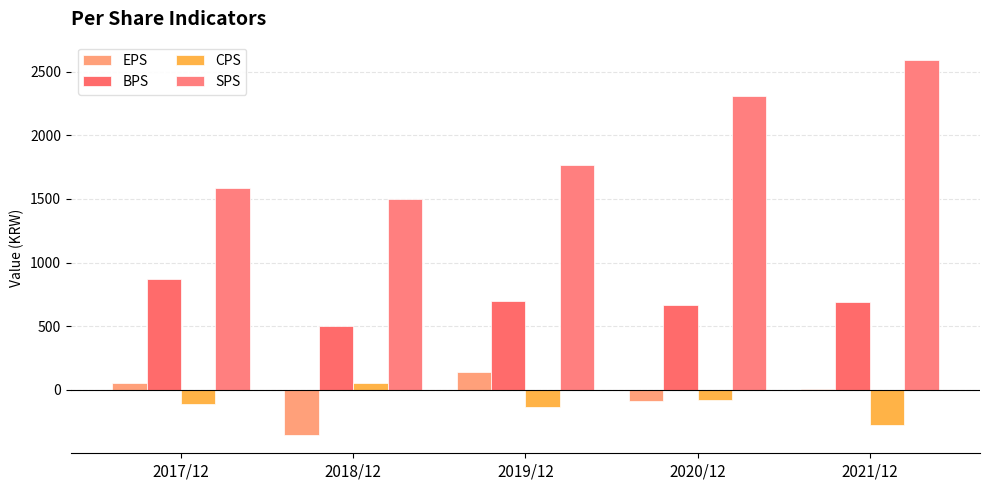

What are all the series names shown in the legend?

EPS, BPS, CPS, SPS